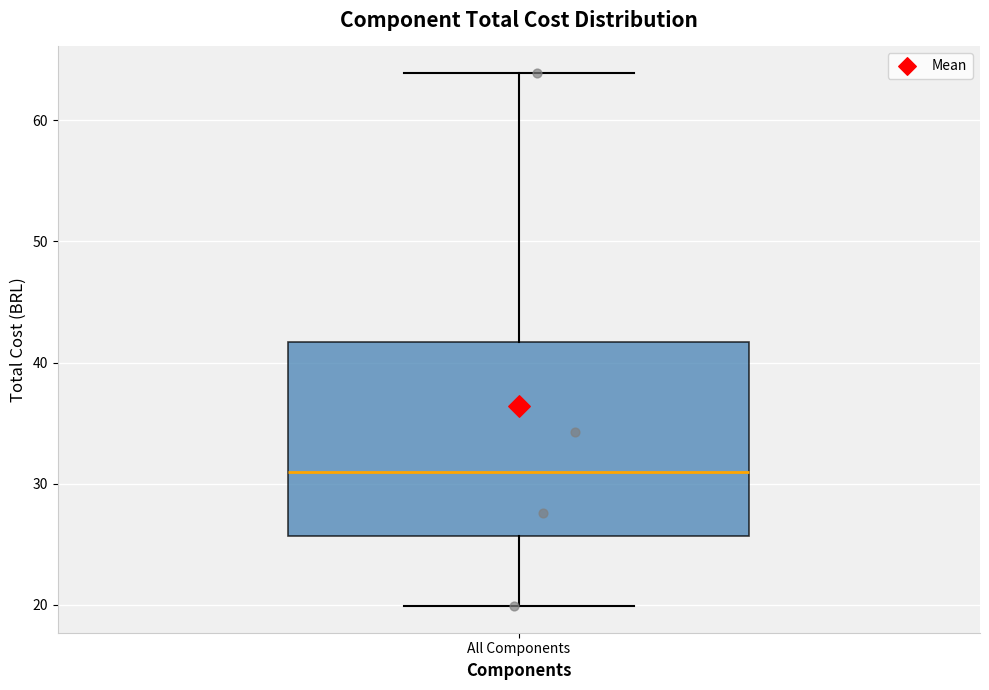

Read this box plot against the y-axis: the position of the median line, the range covered by the box, and the ends of both whiskers. The values are not printed on the chart, so give them approximately, as read against the axis.

median 31, box 26 to 42, whiskers 20 to 64